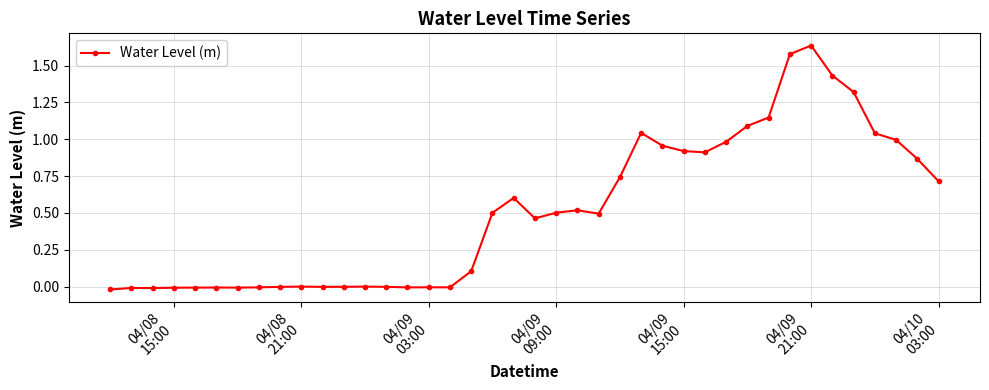

True or false: the data has more than 2 interior local peaks.

True